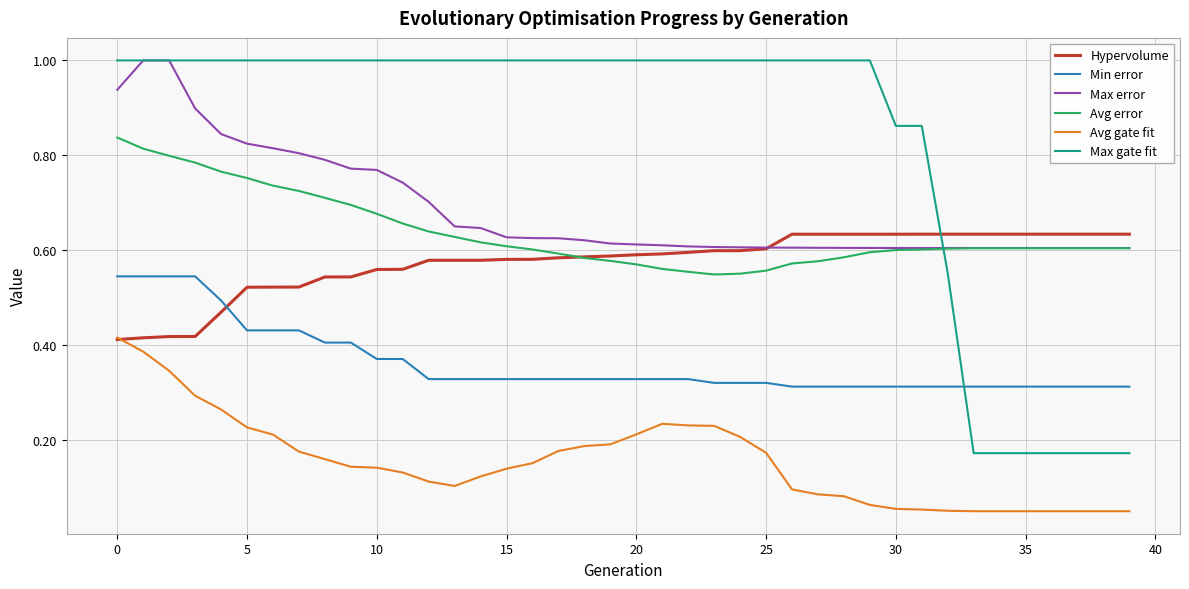

True or false: Avg gate fit and Avg error intersect in this chart.

False